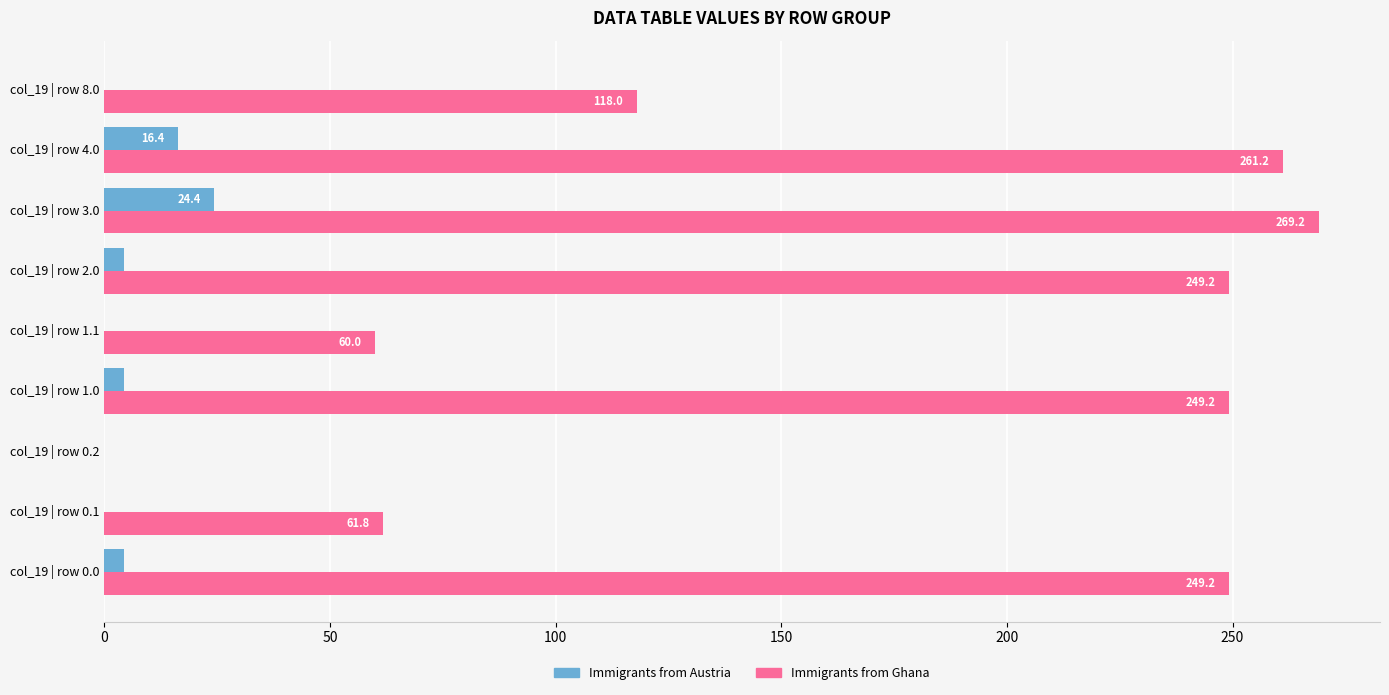

What is the total value across all series at col_19 | row 1.0?

253.6